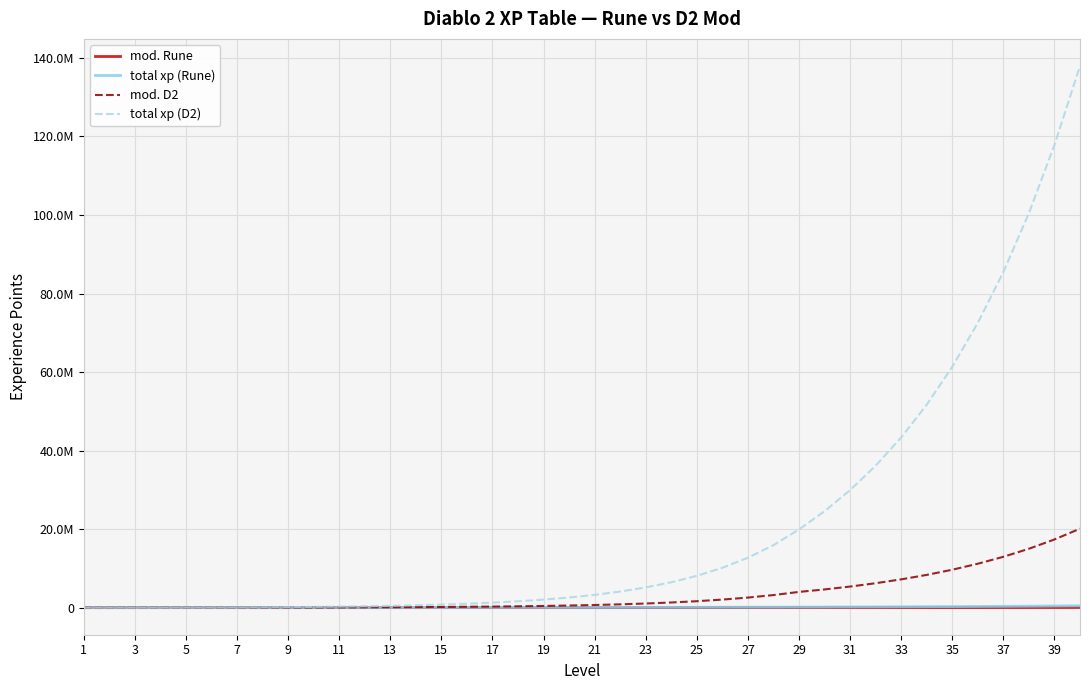

What are all the series names shown in the legend?

mod. Rune, total xp (Rune), mod. D2, total xp (D2)